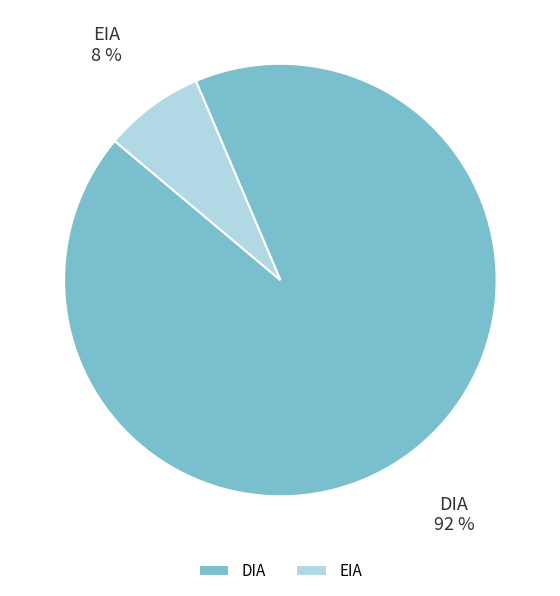

To the nearest percent, what is the combined percentage of EIA and DIA?

100%